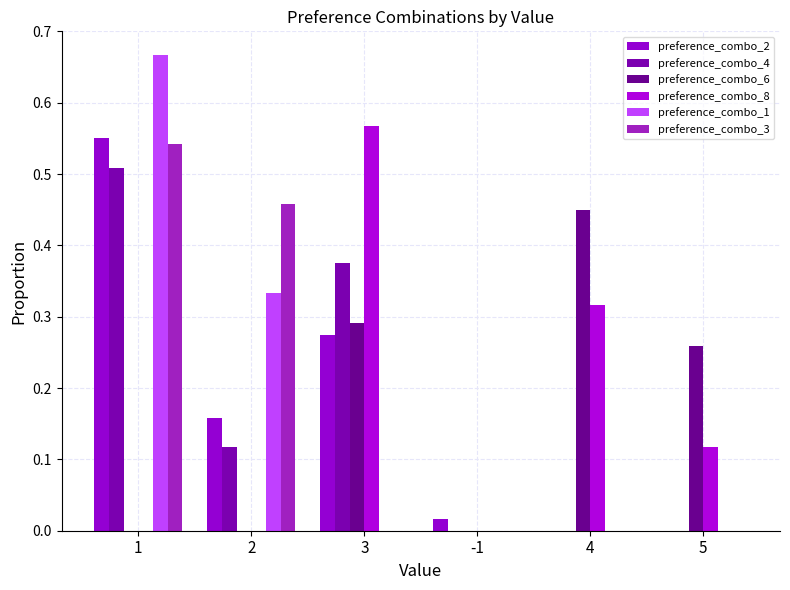

Reading left to right, extract all data points from this chart.

preference_combo_2: 0.6	0.2	0.3	0.0	0.0	0.0
preference_combo_4: 0.5	0.1	0.4	0.0	0.0	0.0
preference_combo_6: 0.0	0.0	0.3	0.0	0.5	0.3
preference_combo_8: 0.0	0.0	0.6	0.0	0.3	0.1
preference_combo_1: 0.7	0.3	0.0	0.0	0.0	0.0
preference_combo_3: 0.5	0.5	0.0	0.0	0.0	0.0